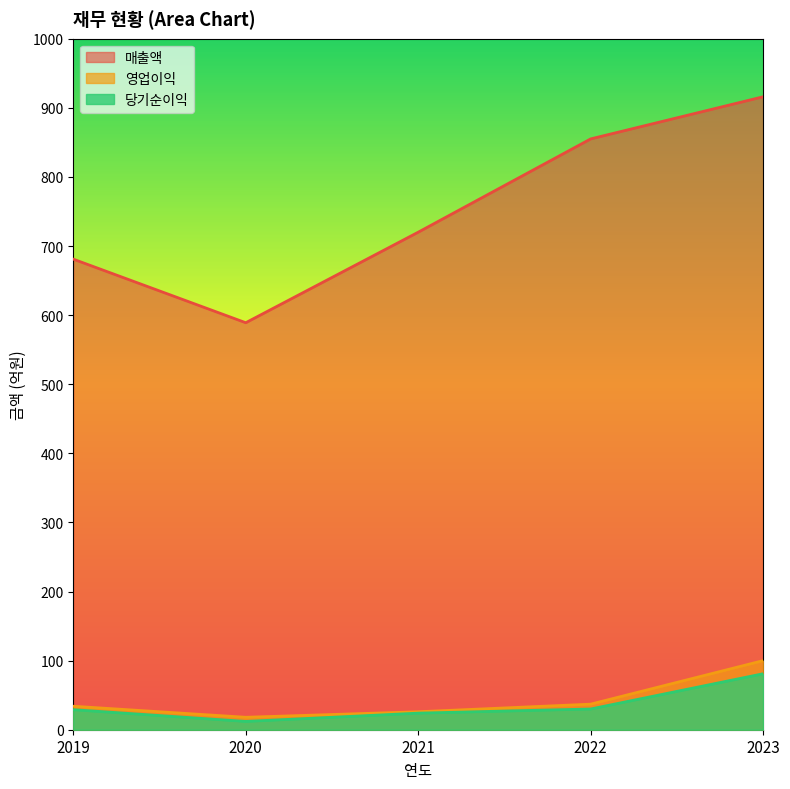

Reading left to right, list all the values displayed in this chart.

매출액: 681	589	720	855	916
영업이익: 34	18	26	37	100
당기순이익: 29	12	24	30	81